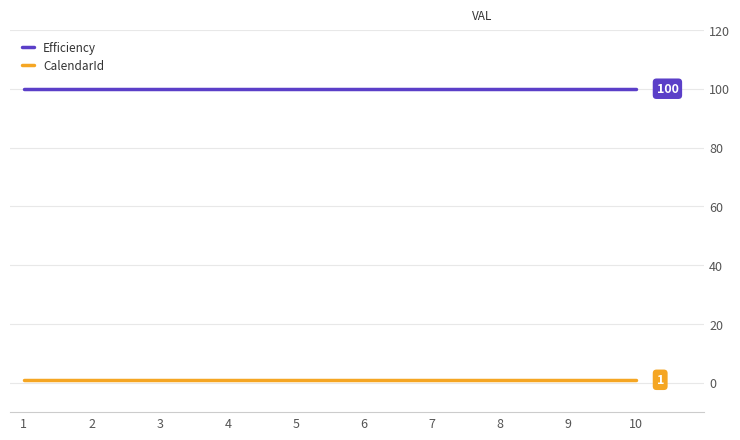

Rank the series by their average value, from highest to lowest.

Efficiency, CalendarId